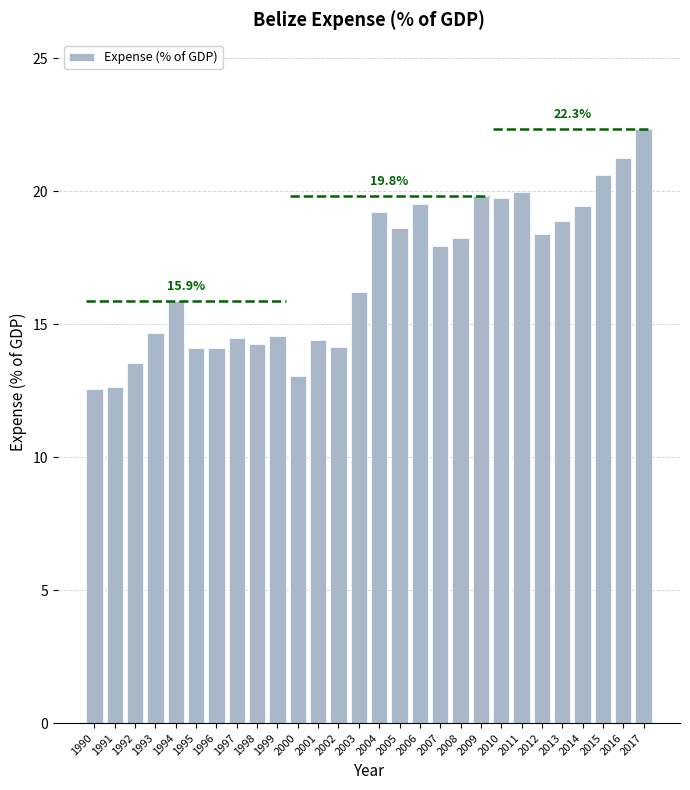

What is the value of the 19th bar from the left?

18.2